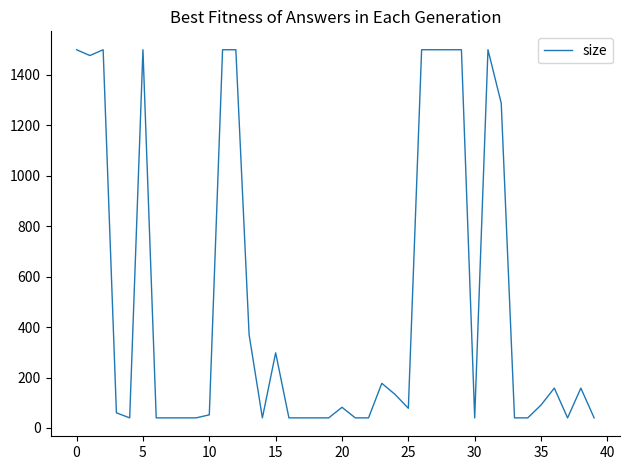

What is the minimum value shown in the chart?

40